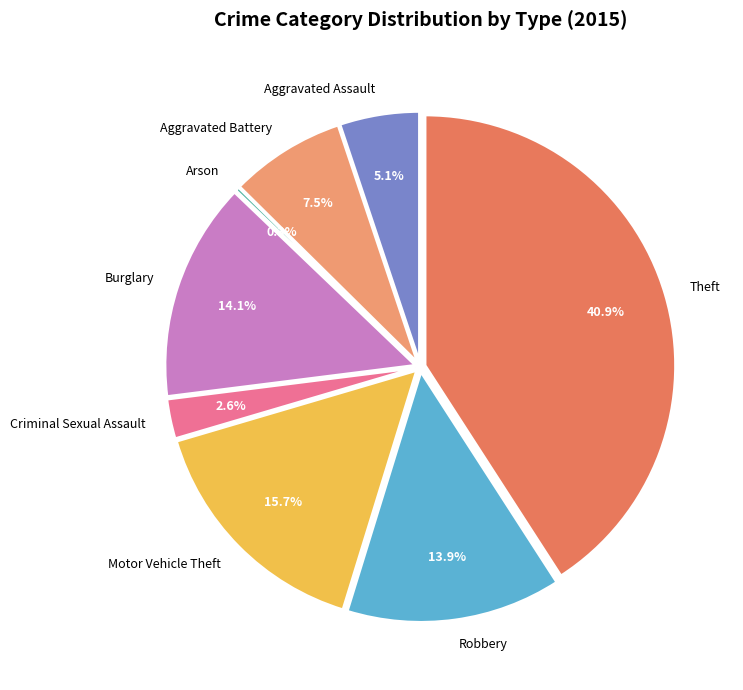

Is it true that Aggravated Battery is 7% of the pie?

True